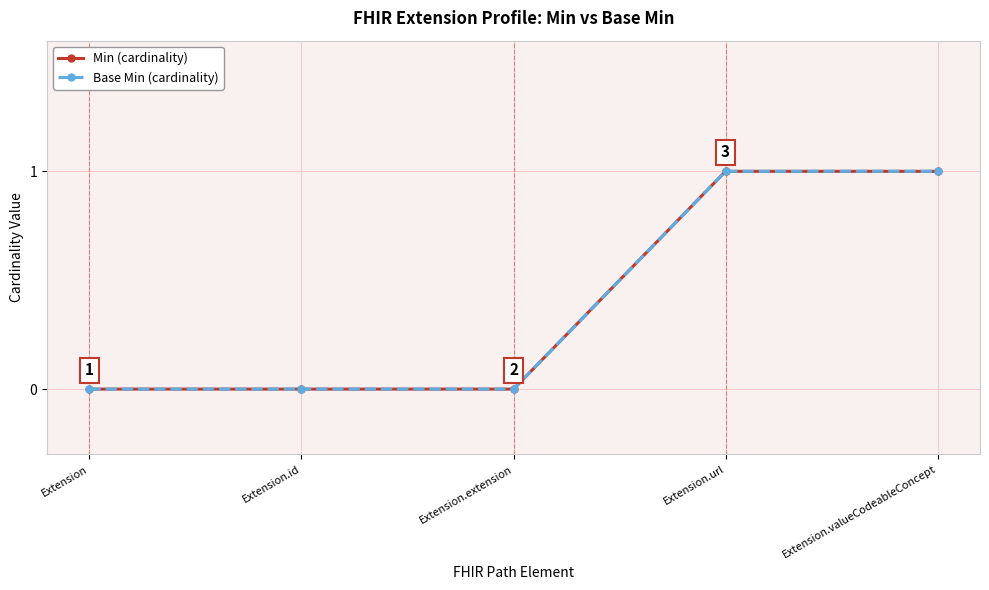

How many values in the Base Min (cardinality) series exceed 0?

2